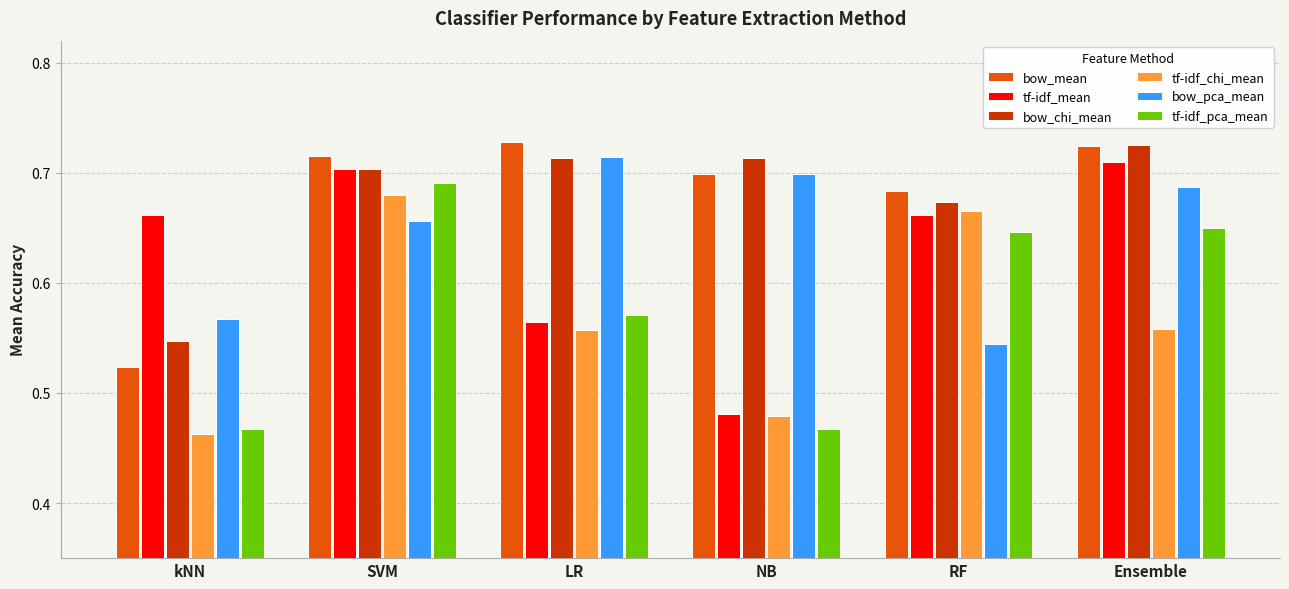

Which series has the widest spread of values?

tf-idf_mean